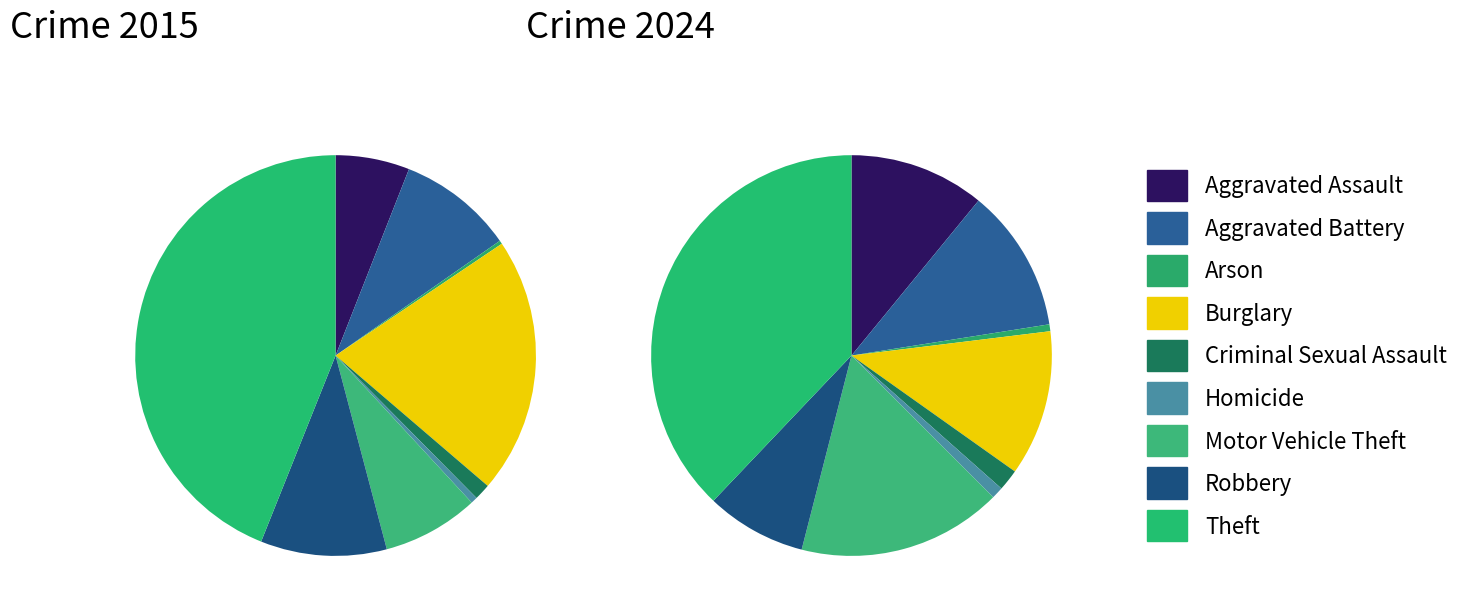

What percentage is NOT represented by 8?

56.1%